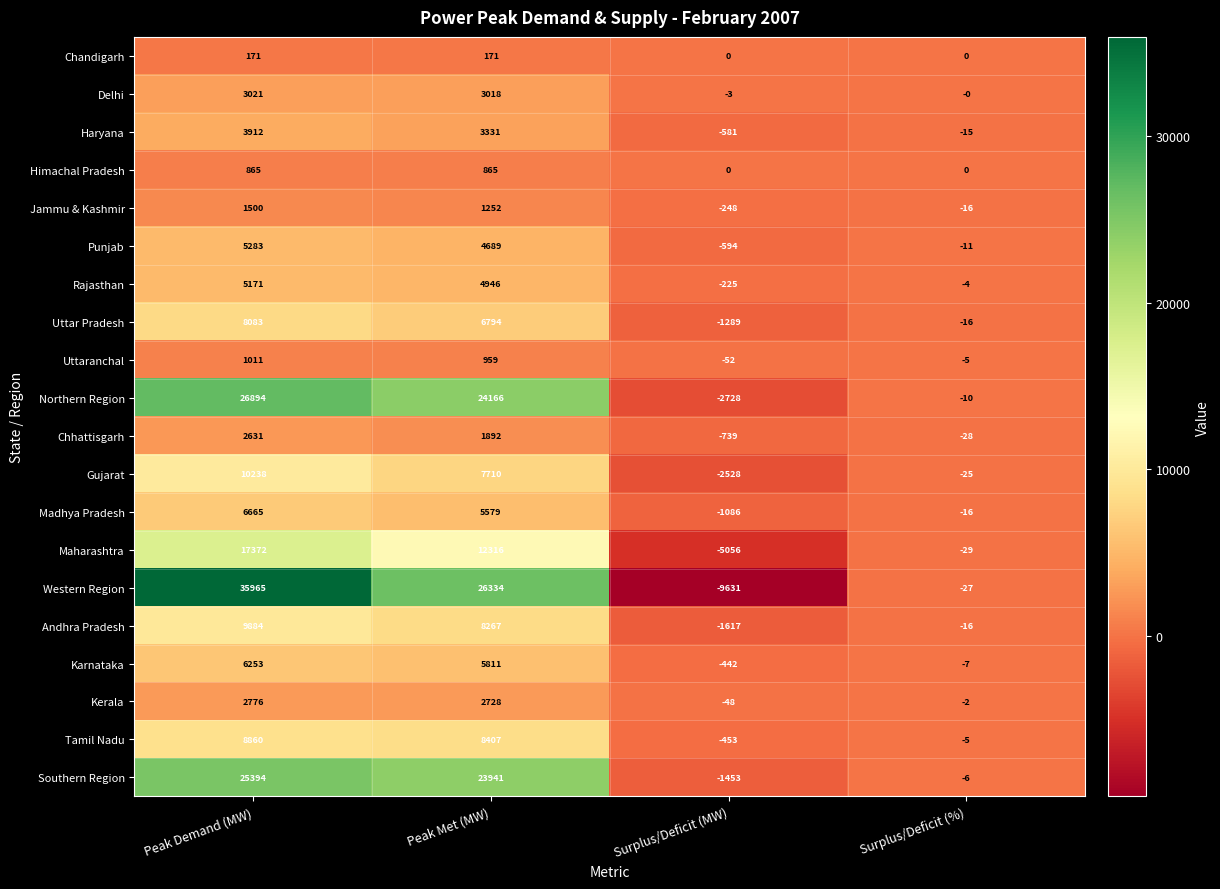

How many values in Kerala are above zero?

2